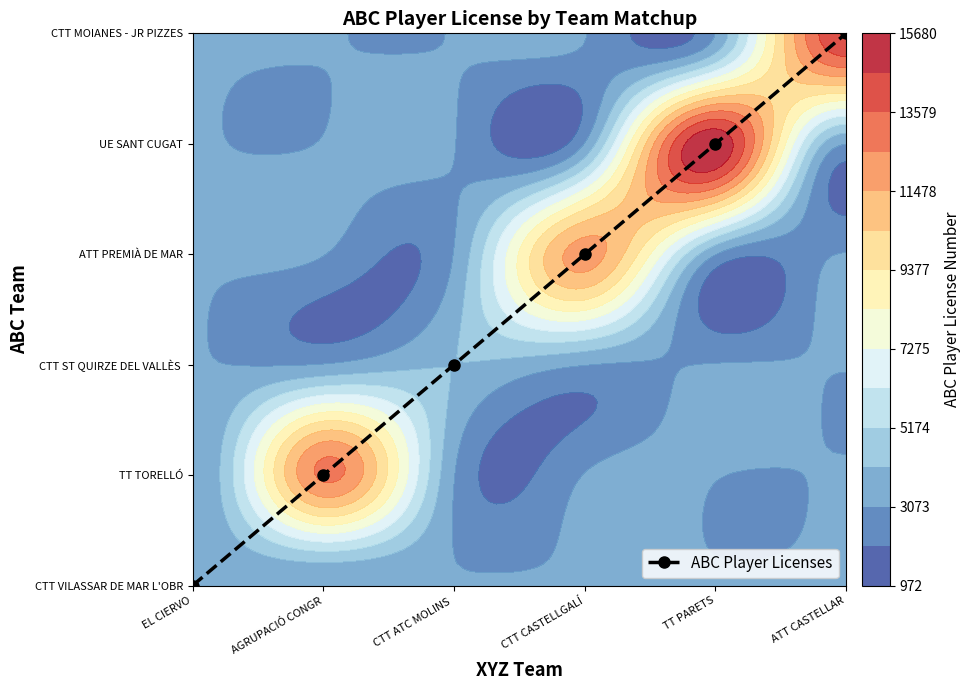

What is the ratio of the value at CTT CASTELLGALÍ to the value at TT PARETS?

0.8